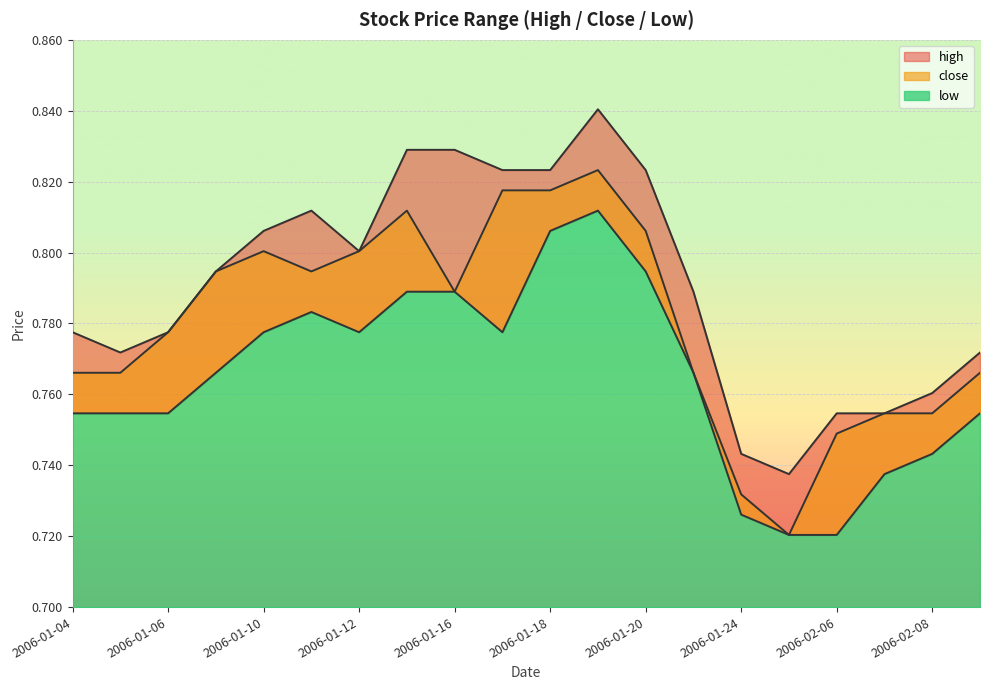

Reading left to right, what are all the values shown in this chart?

high: 0.8	0.8	0.8	0.8	0.8	0.8	0.8	0.8	0.8	0.8	0.8	0.8	0.8	0.8	0.7	0.7	0.8	0.8	0.8	0.8
close: 0.8	0.8	0.8	0.8	0.8	0.8	0.8	0.8	0.8	0.8	0.8	0.8	0.8	0.8	0.7	0.7	0.7	0.8	0.8	0.8
low: 0.8	0.8	0.8	0.8	0.8	0.8	0.8	0.8	0.8	0.8	0.8	0.8	0.8	0.8	0.7	0.7	0.7	0.7	0.7	0.8